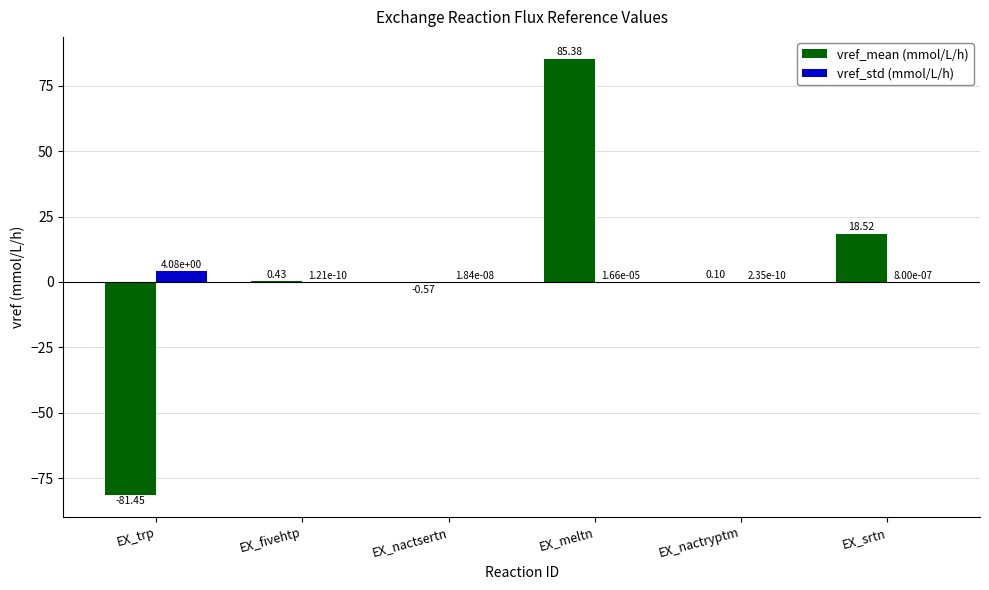

Which series has the largest total across all categories?

vref_mean (mmol/L/h)